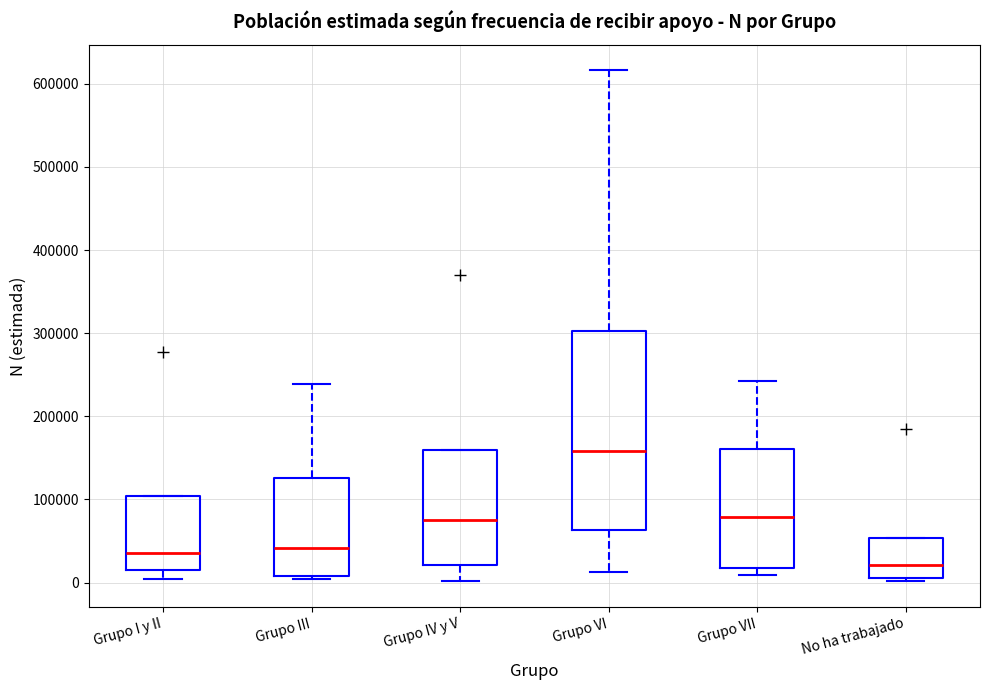

Comparing the boxes themselves (not the whiskers), which one is the tallest?

Grupo VI